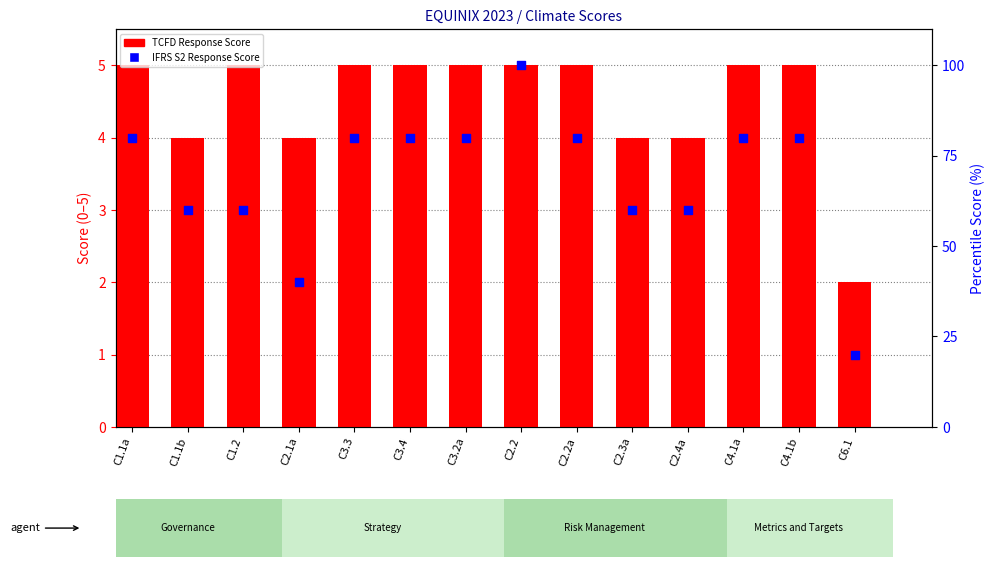

Which series has the widest spread of Y values?

IFRS S2 Response Score